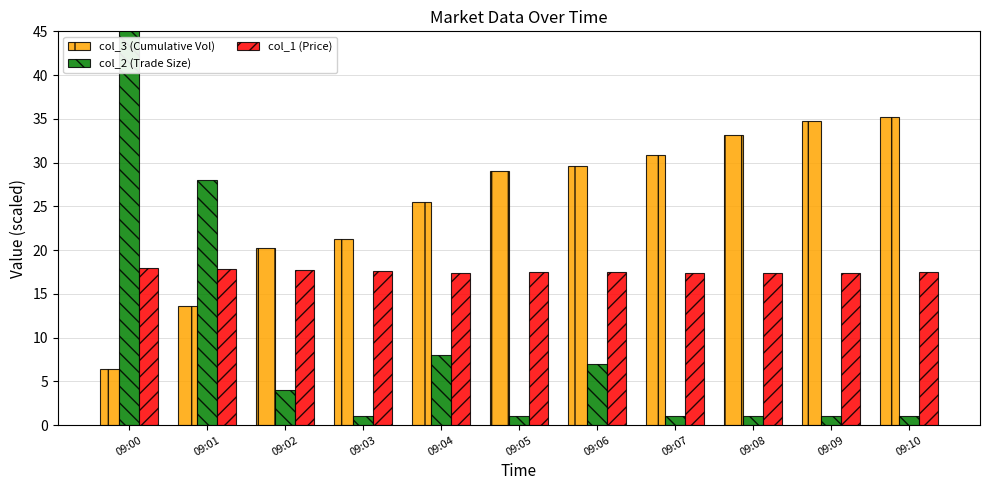

At which label does col_1 (Price) reach its minimum?

09:04